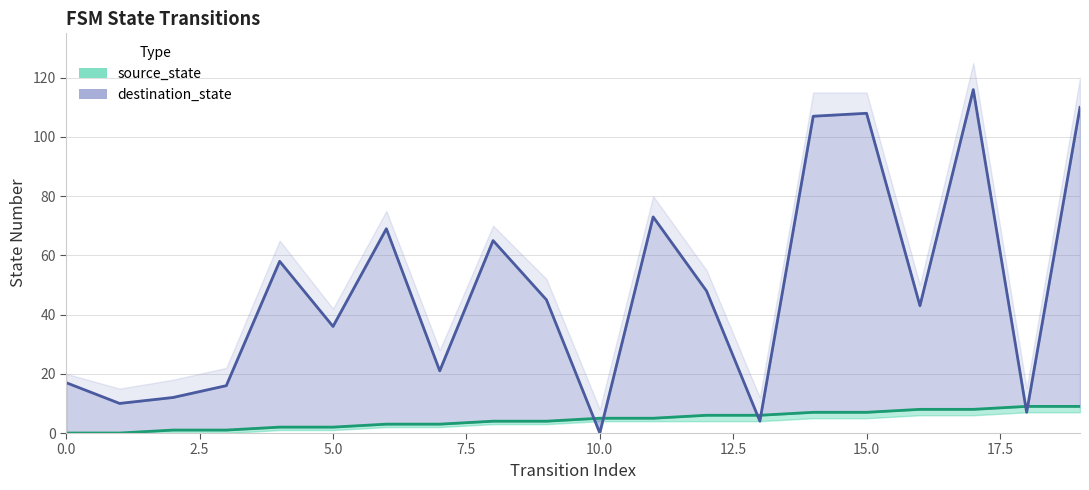

How many values in source_state are above zero?

18